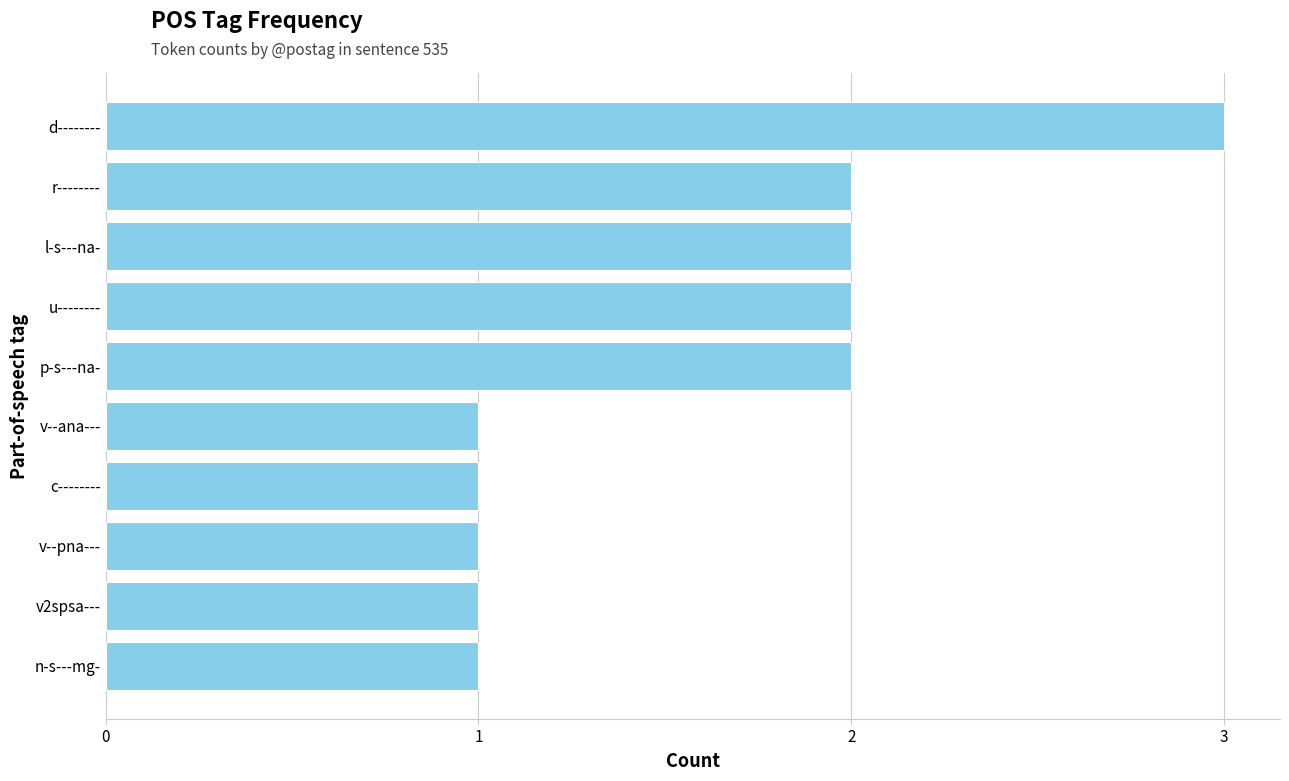

Reading top to bottom, transcribe all the data shown in this chart.

d--------=3	r--------=2	l-s---na-=2	u--------=2	p-s---na-=2	v--ana---=1	c--------=1	v--pna---=1	v2spsa---=1	n-s---mg-=1